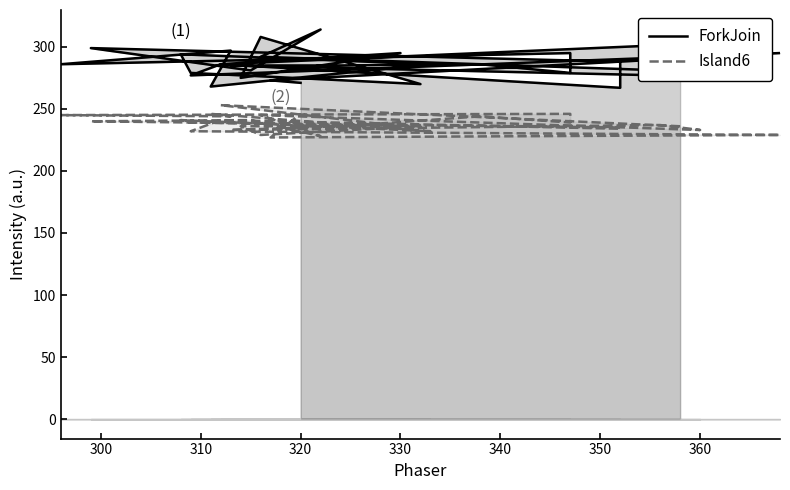

How many interior local peaks does the ForkJoin series have?

10